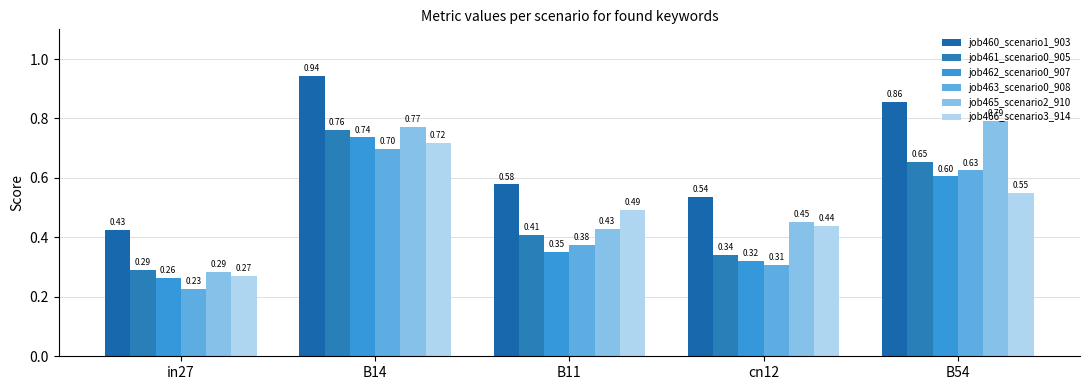

Which series has the largest total across all categories?

job460_scenario1_903